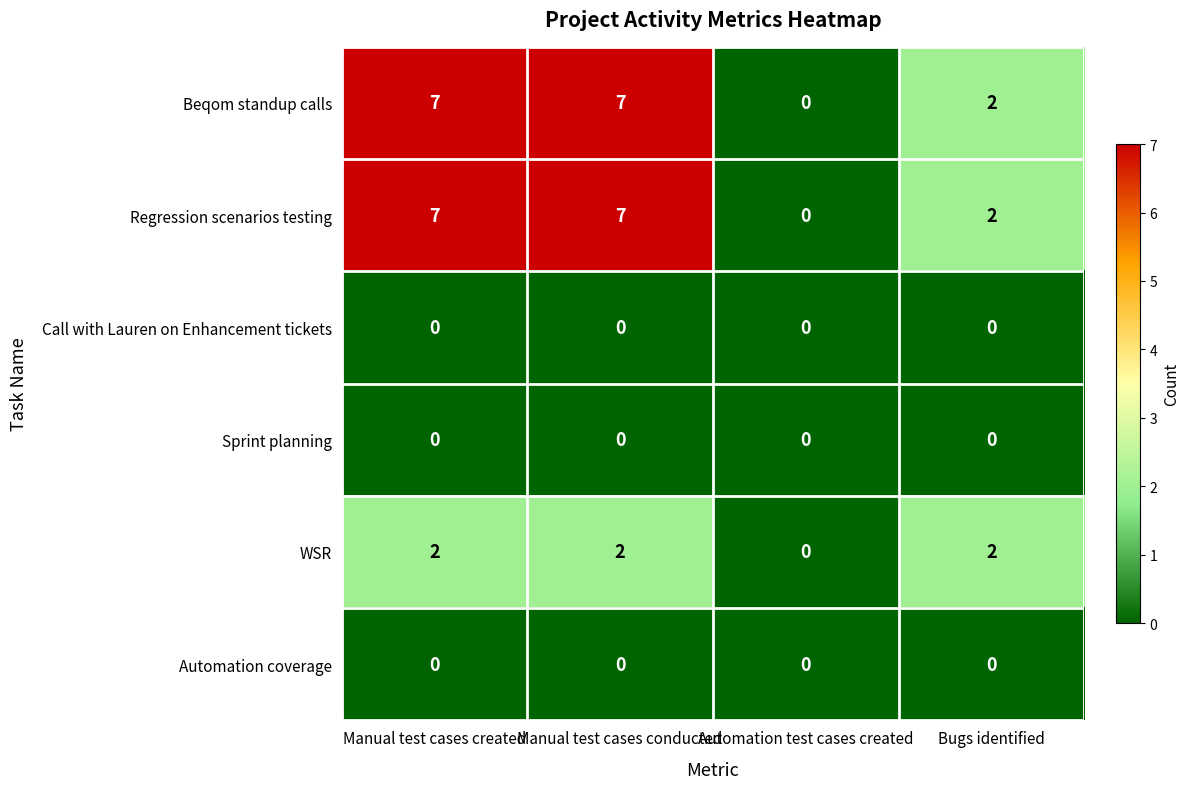

Reading left to right, what are all the values shown in this chart?

Beqom standup calls: 7	7	0	2
Regression scenarios testing: 7	7	0	2
Call with Lauren on Enhancement tickets: 0	0	0	0
Sprint planning: 0	0	0	0
WSR: 2	2	0	2
Automation coverage: 0	0	0	0